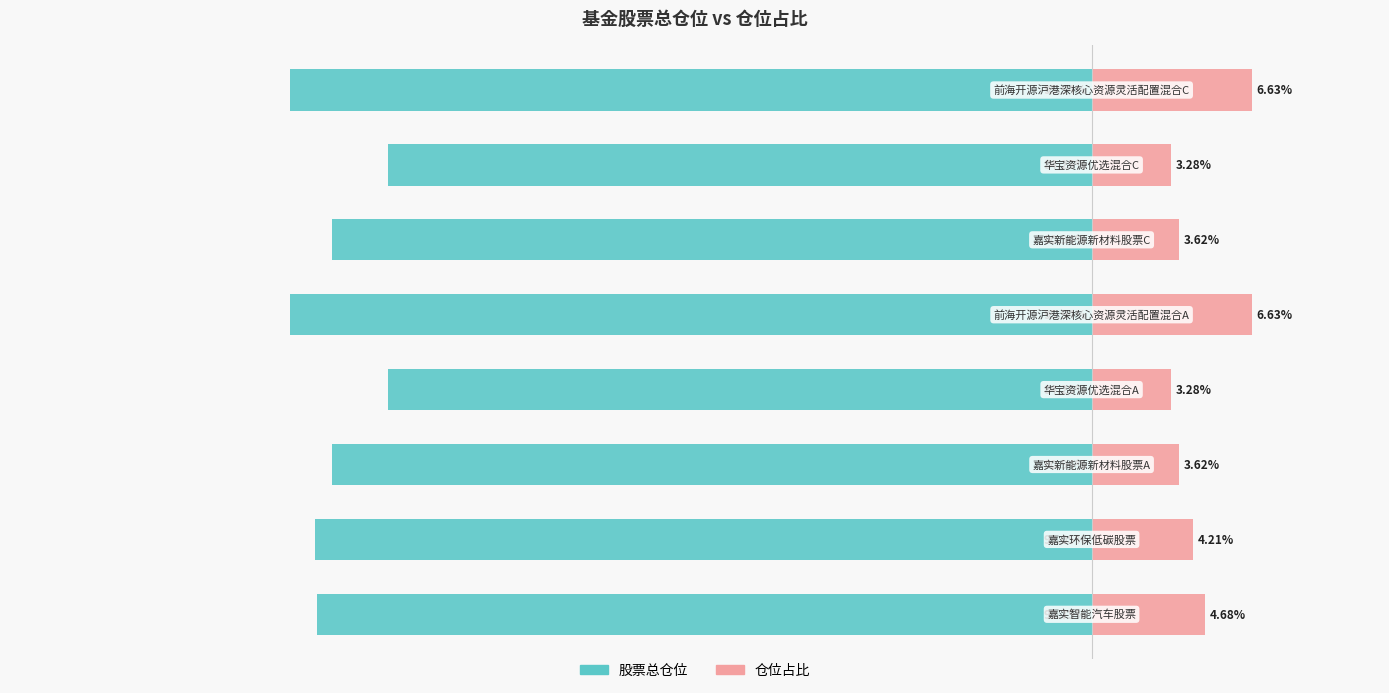

Count the number of categories in the chart.

8